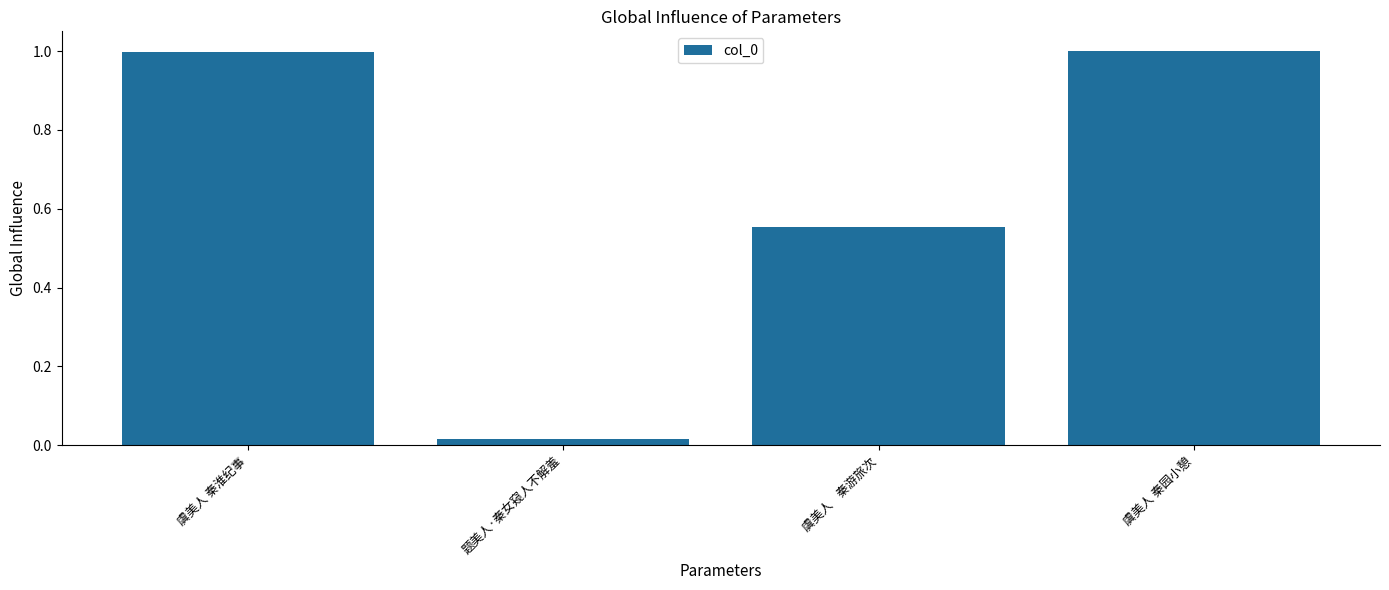

What is the sum of all values?

2.6